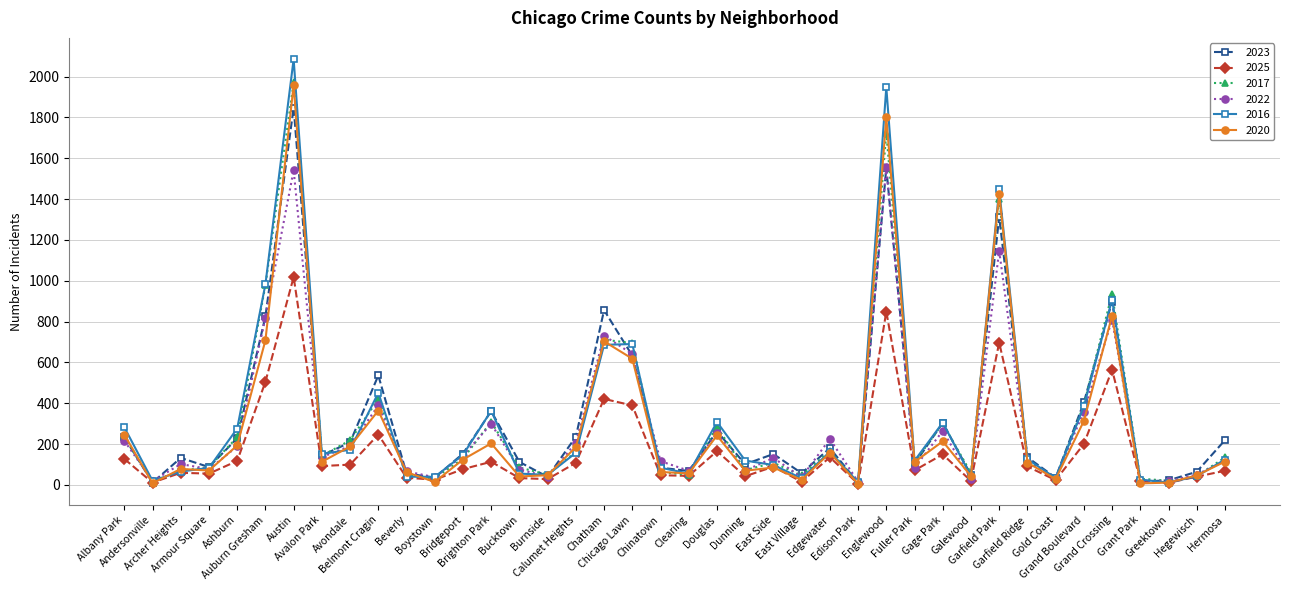

What is the maximum value for 2023?

1848